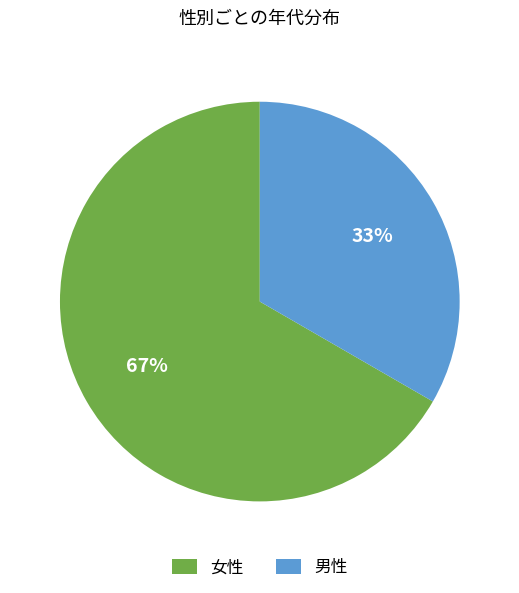

What is the smallest slice in the pie chart?

男性